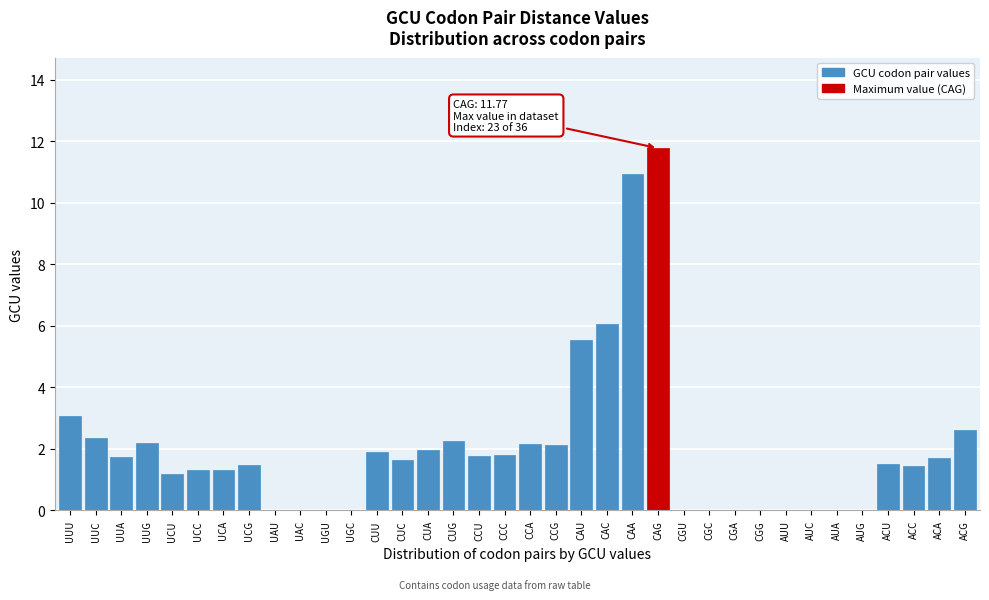

Which has a higher value, UCU or CGG?

UCU